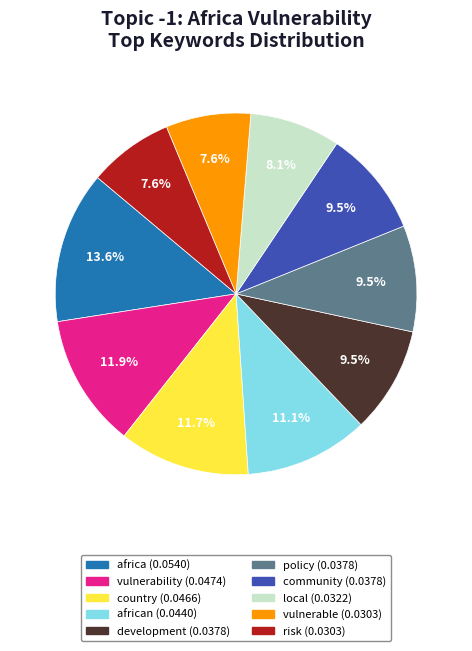

To the nearest percent, what is the average slice percentage?

10%